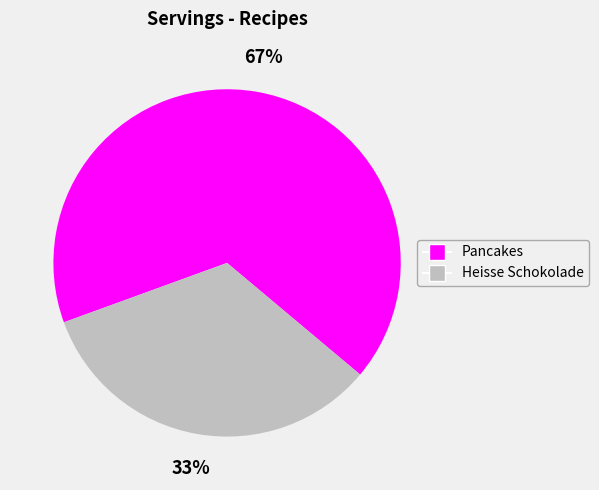

To the nearest percent, what portion does Pancakes represent?

67%